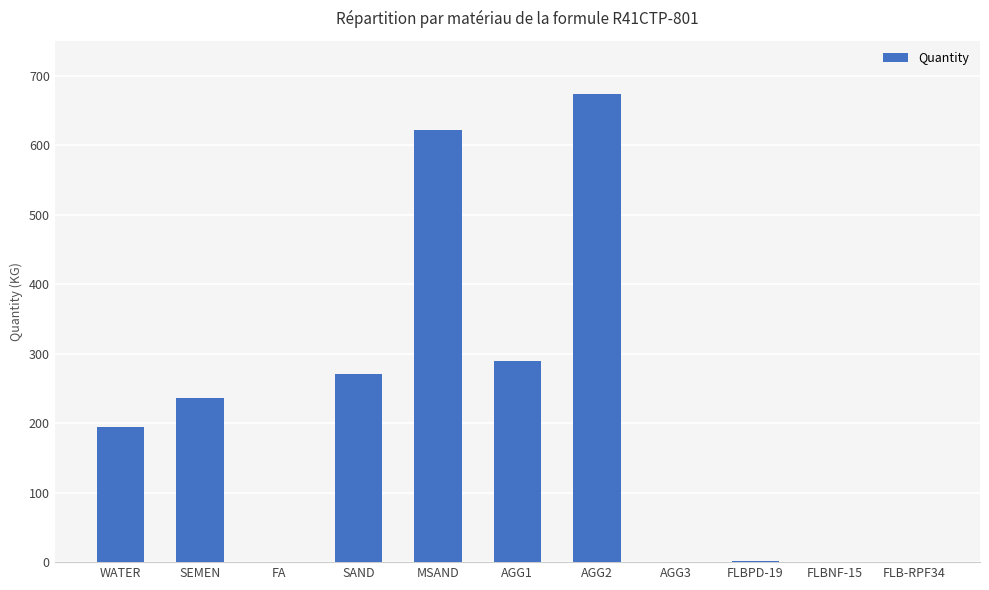

At which category does the chart reach its peak across all series?

AGG2